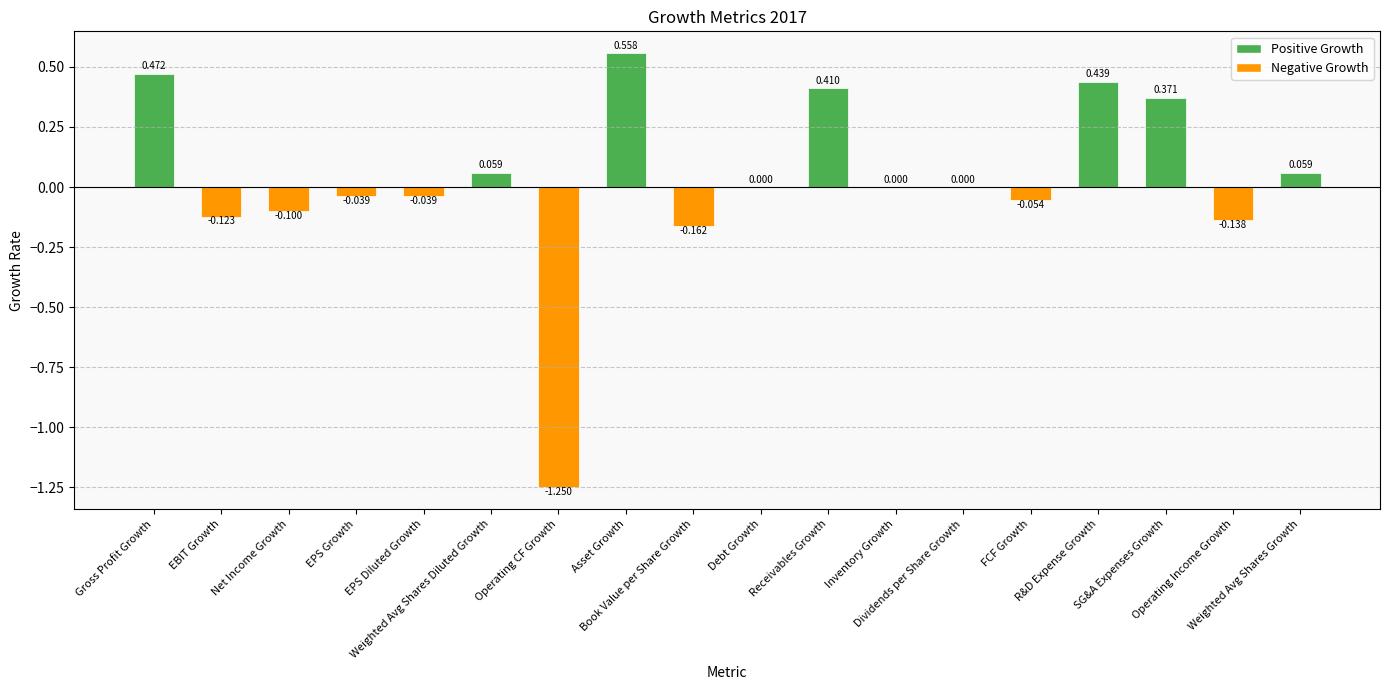

What is the label of the 2nd bar from the left?

EBIT Growth